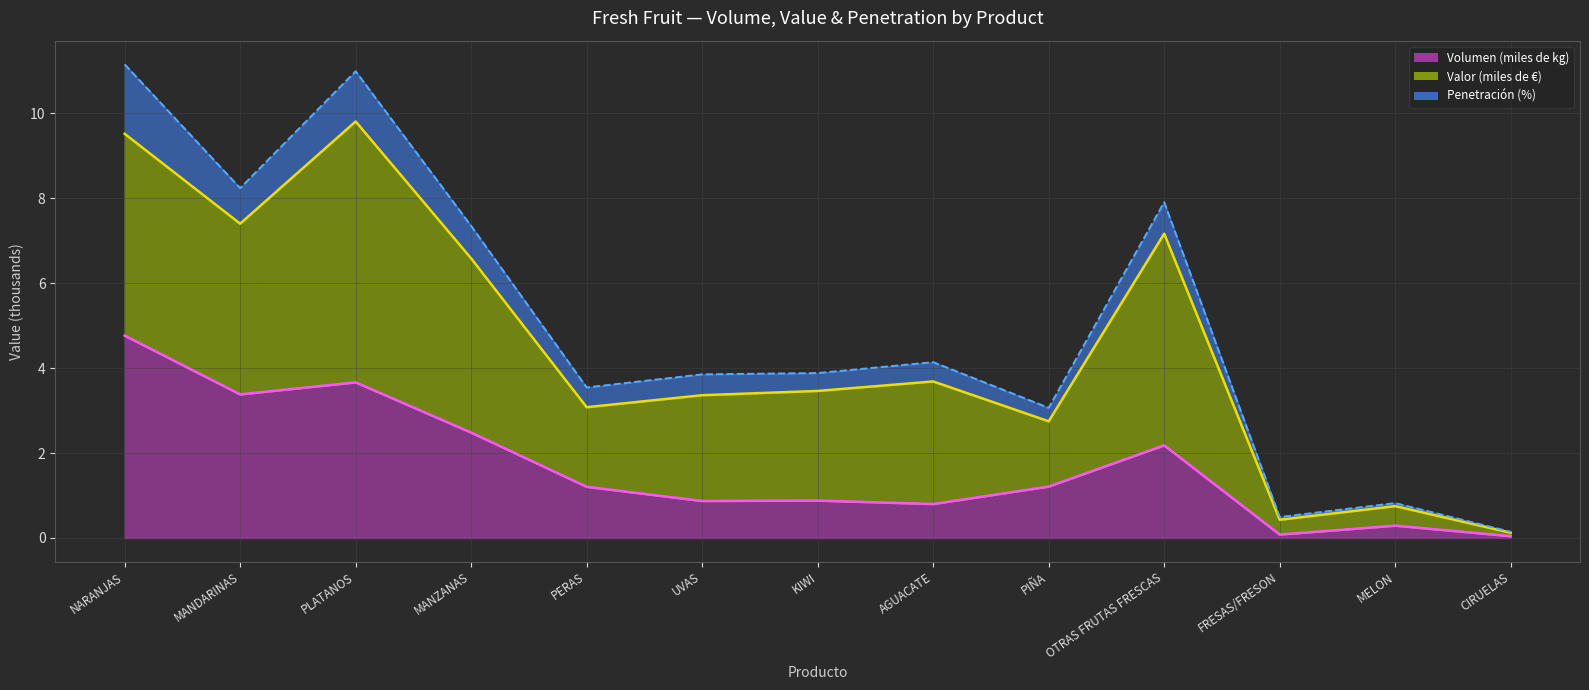

Does the chart display data point markers on the line(s)?

No